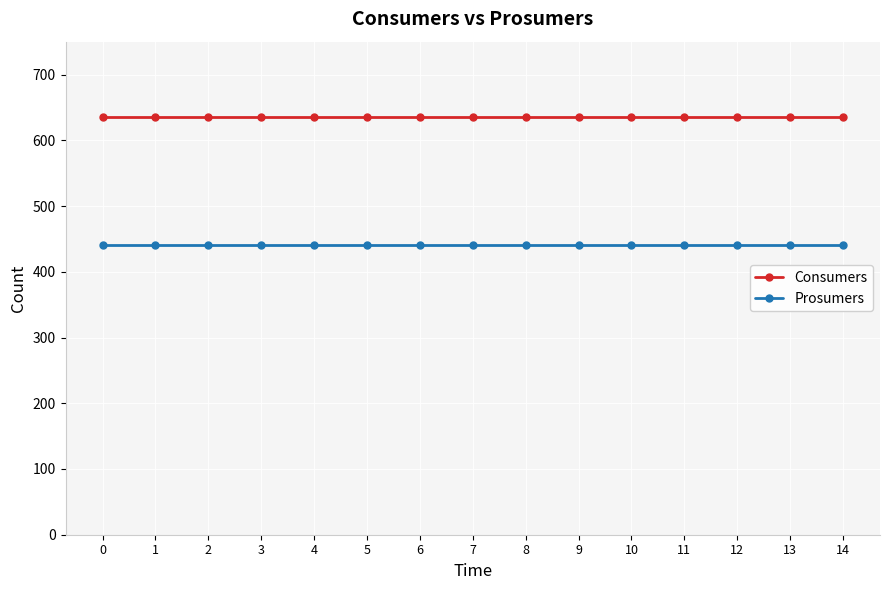

Reading left to right, extract all data points from this chart.

Consumers: 635	635	635	635	635	635	635	635	635	635	635	635	635	635	635
Prosumers: 440	440	440	440	440	440	440	440	440	440	440	440	440	440	440